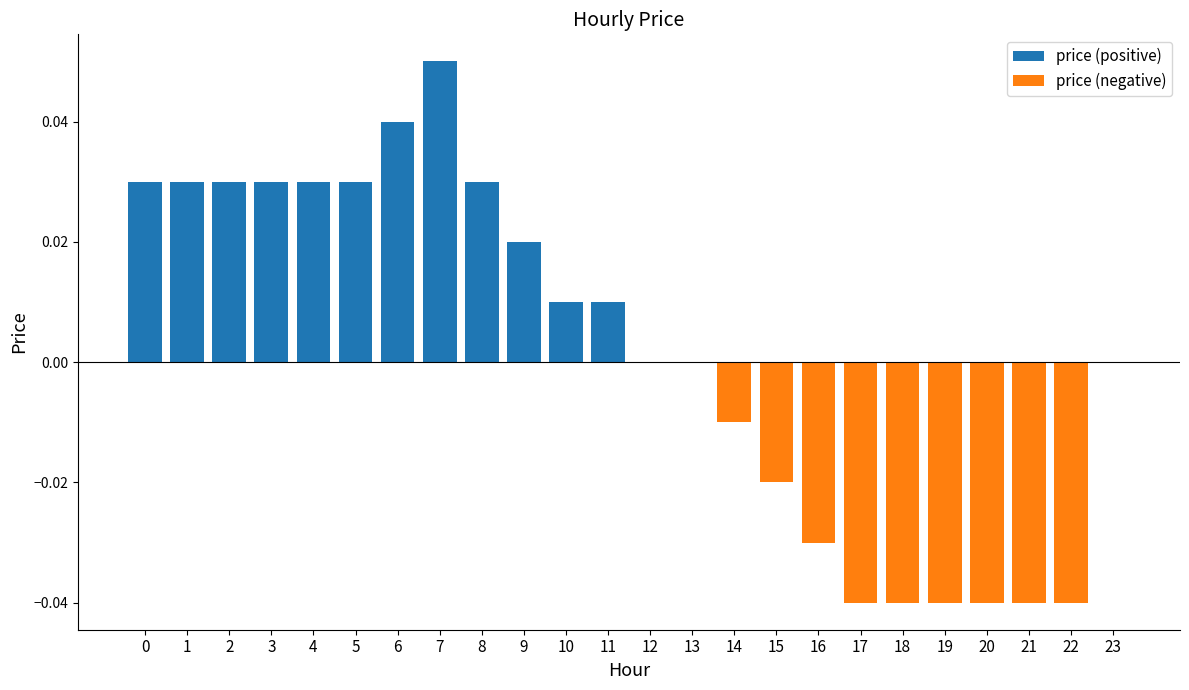

Which has a higher value, 14 or 11?

11